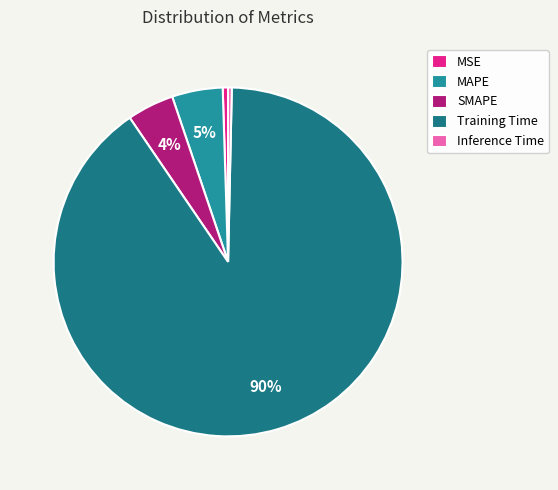

How many slices are in this pie chart?

5